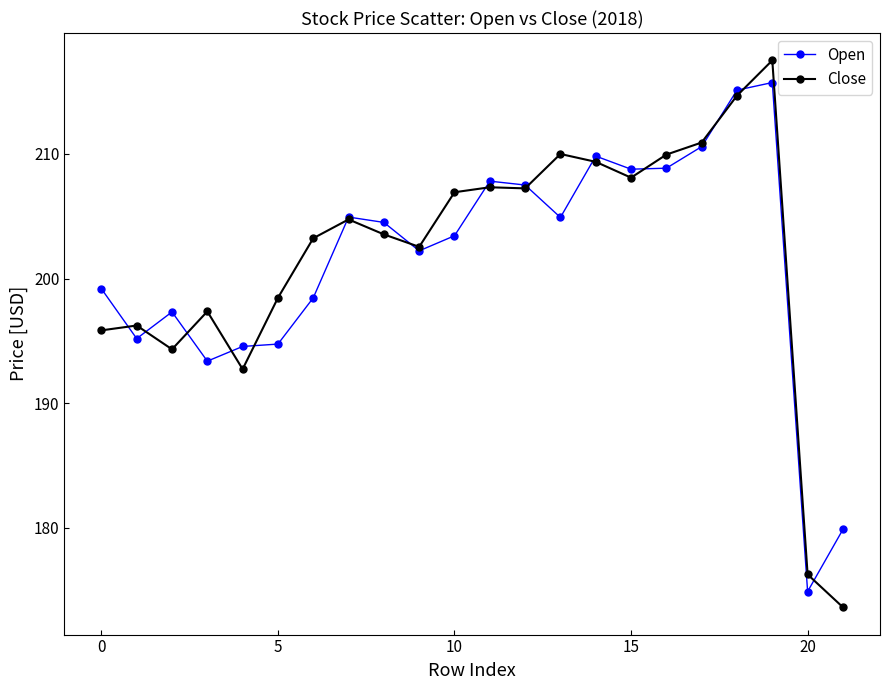

What is the value of the Open point at the 4th from the left?

193.4